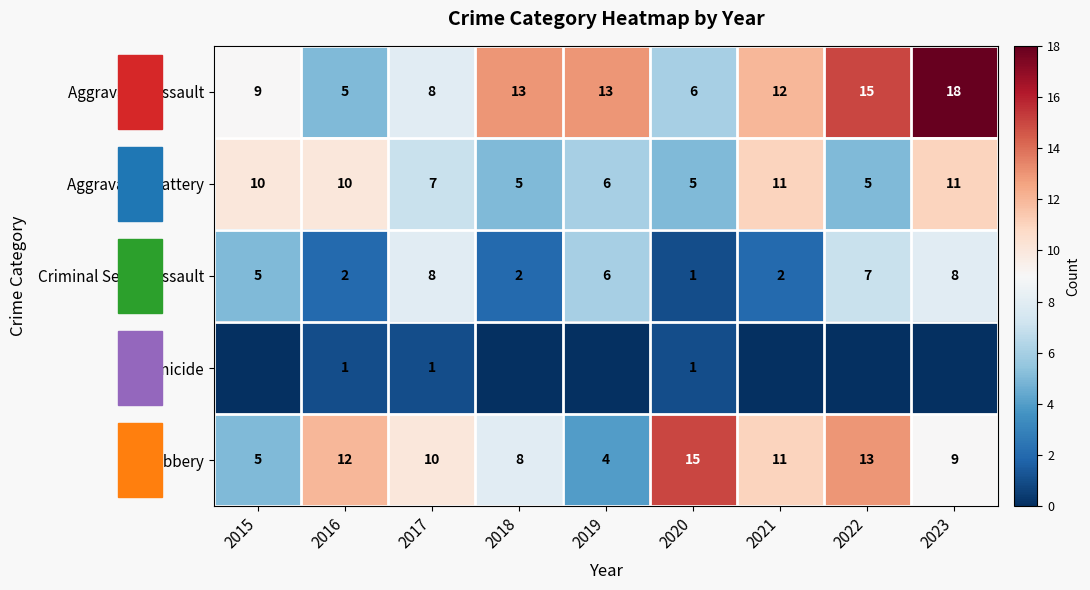

What is the difference between the highest and lowest values at 2023?

18